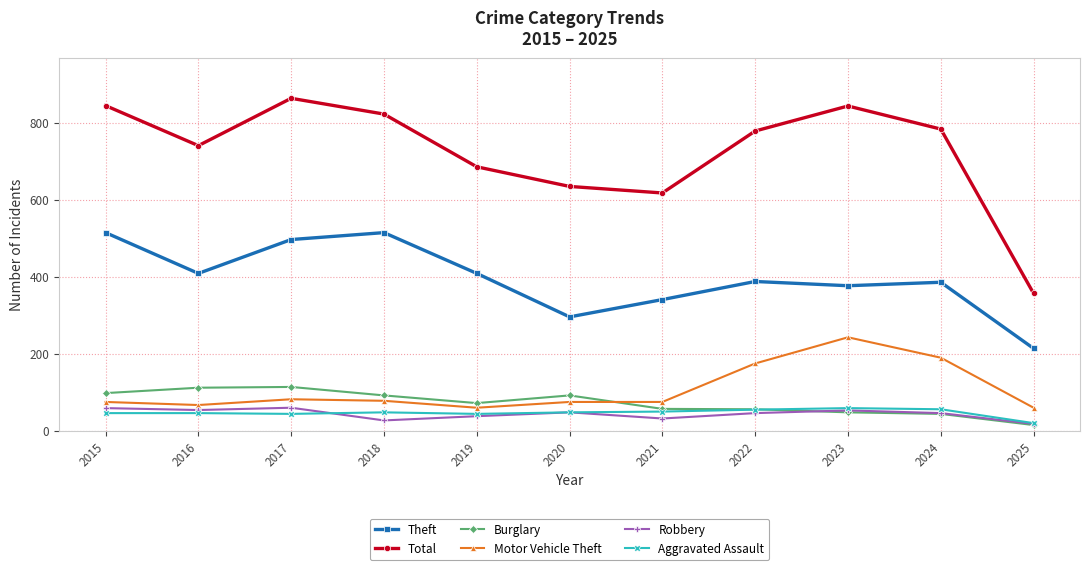

How many lines are shown in the chart?

6